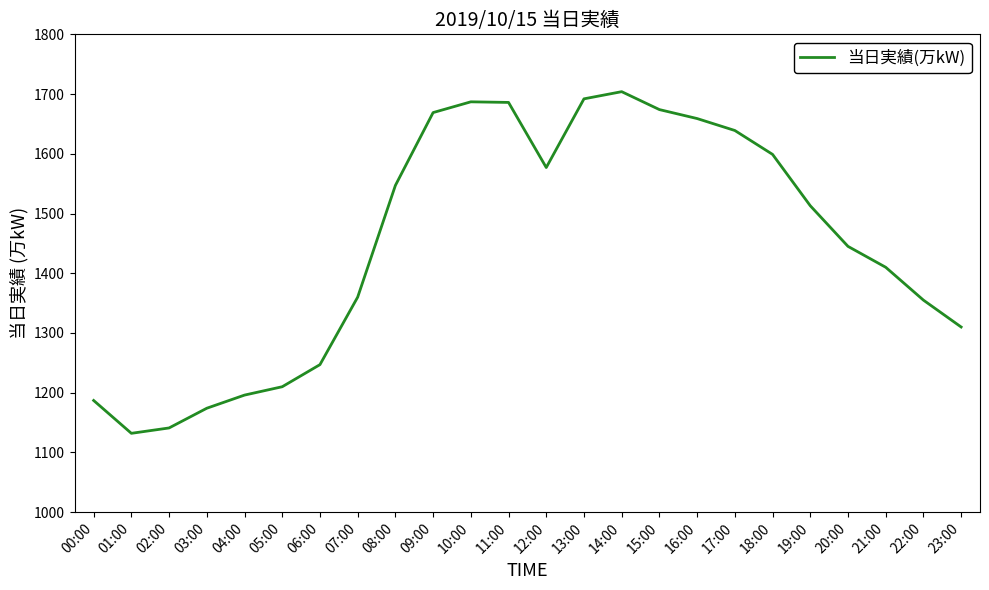

Where is the first local minimum?

01:00